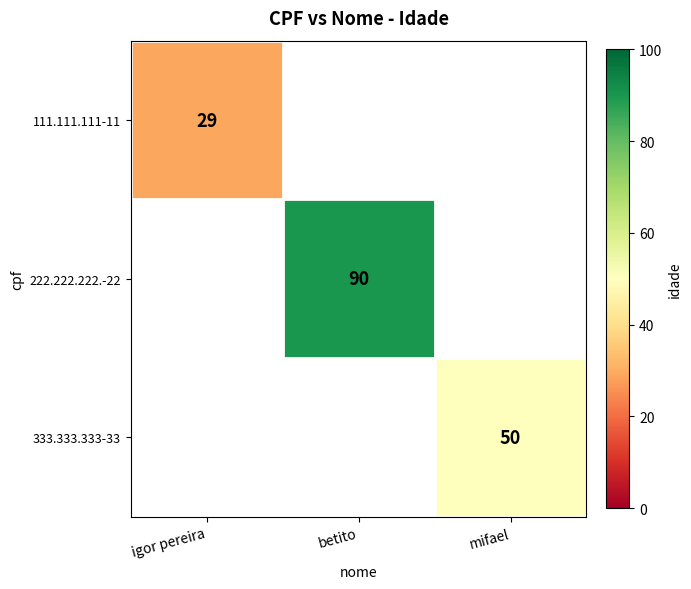

True or false: 222.222.222.-22 has a value of 25 at betito.

False